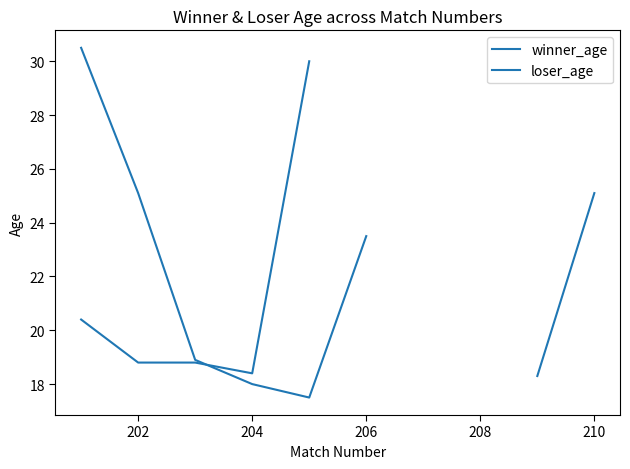

Is this an area chart (filled region under the line)?

No